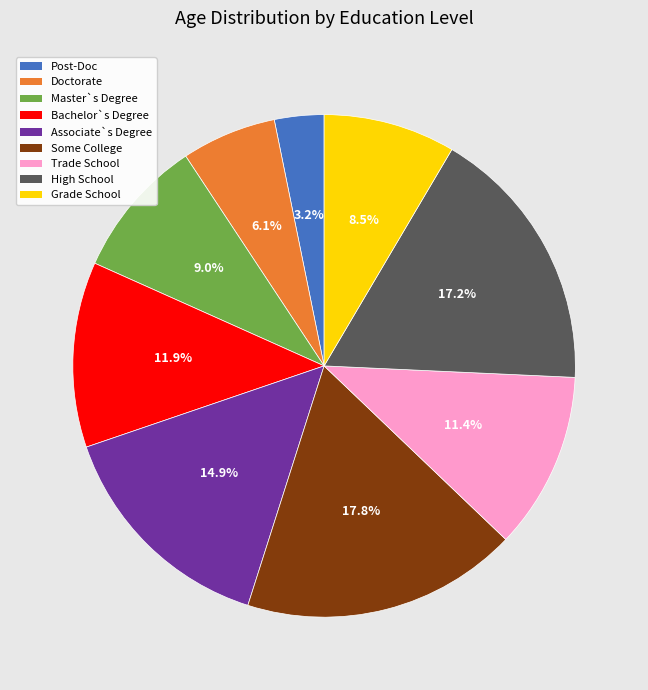

Does Trade School represent more than half of the total?

No